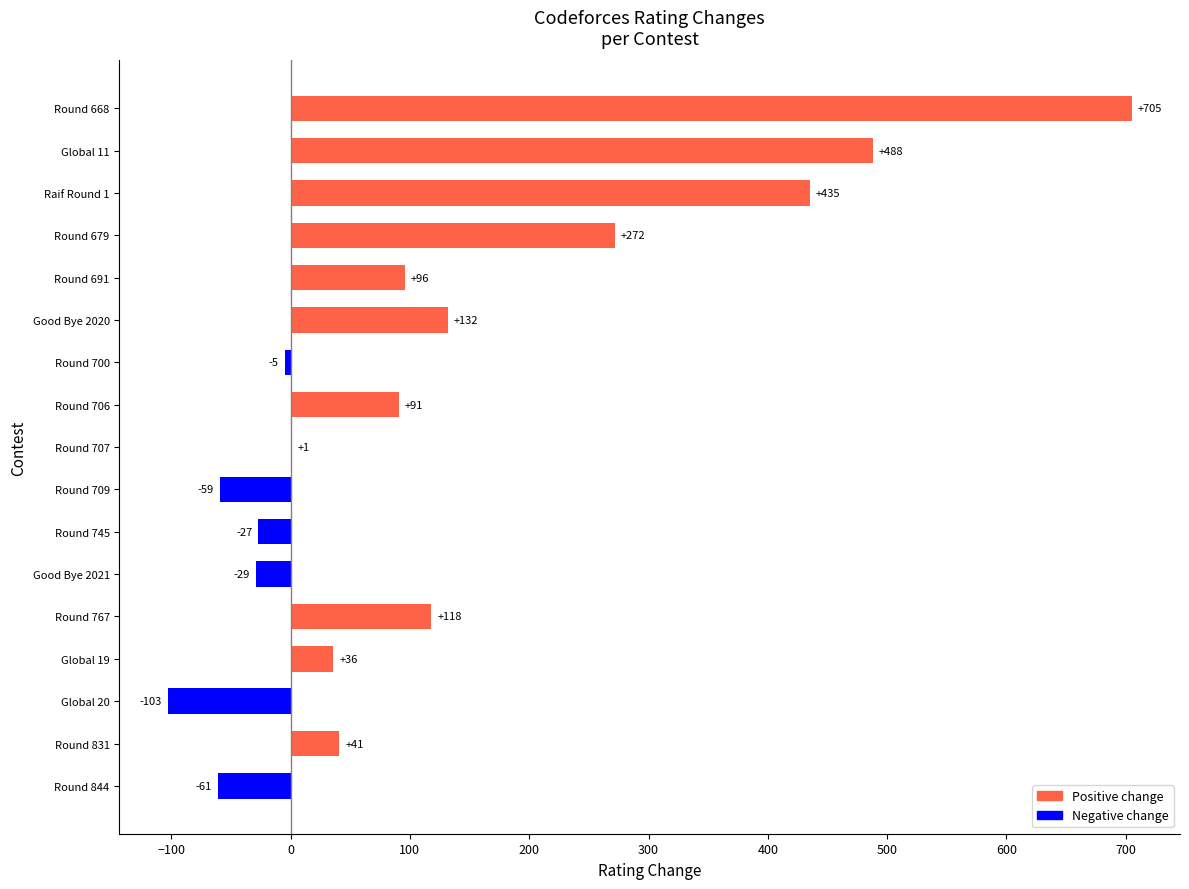

Which has a higher value, Round 691 or Round 844?

Round 691